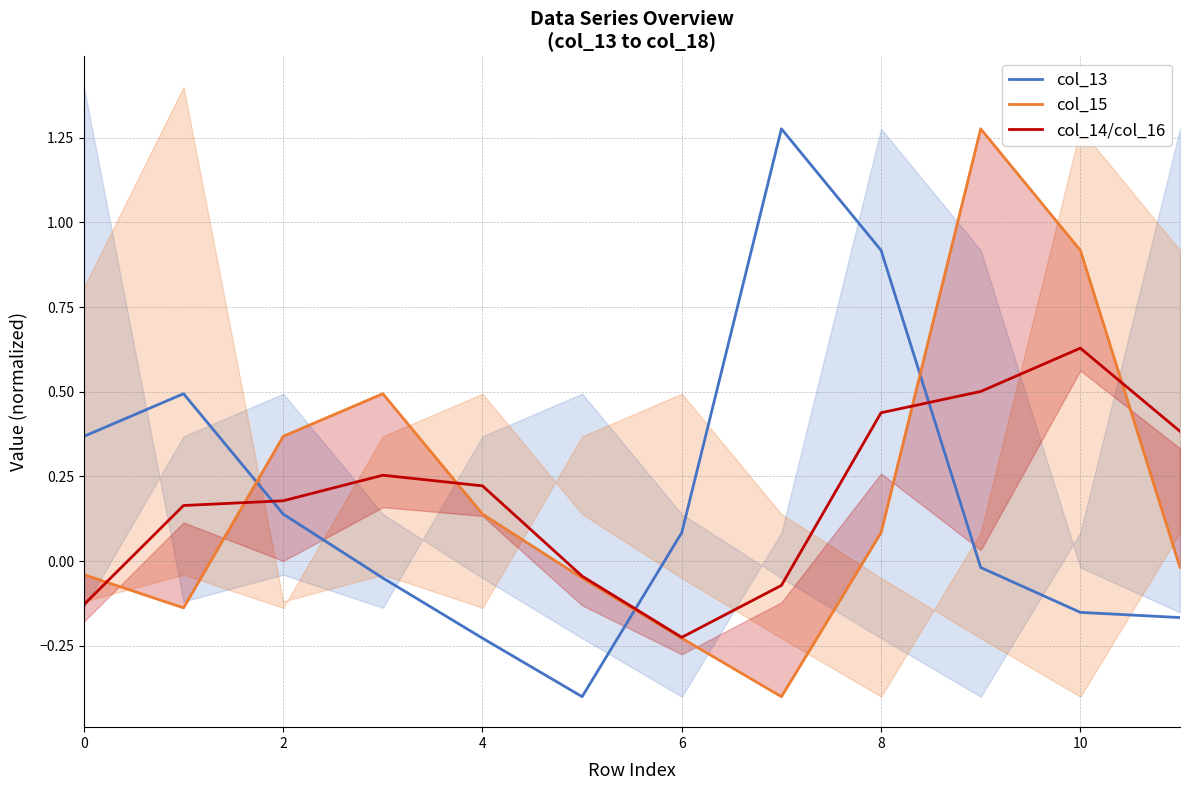

Reading left to right, what are all the values shown in this chart?

col_13: 0.4	0.5	0.1	-0.0	-0.2	-0.4	0.1	1.3	0.9	-0.0	-0.2	-0.2
col_15: -0.0	-0.1	0.4	0.5	0.1	-0.0	-0.2	-0.4	0.1	1.3	0.9	-0.0
col_14/col_16 avg: -0.1	0.2	0.2	0.3	0.2	-0.0	-0.2	-0.1	0.4	0.5	0.6	0.4